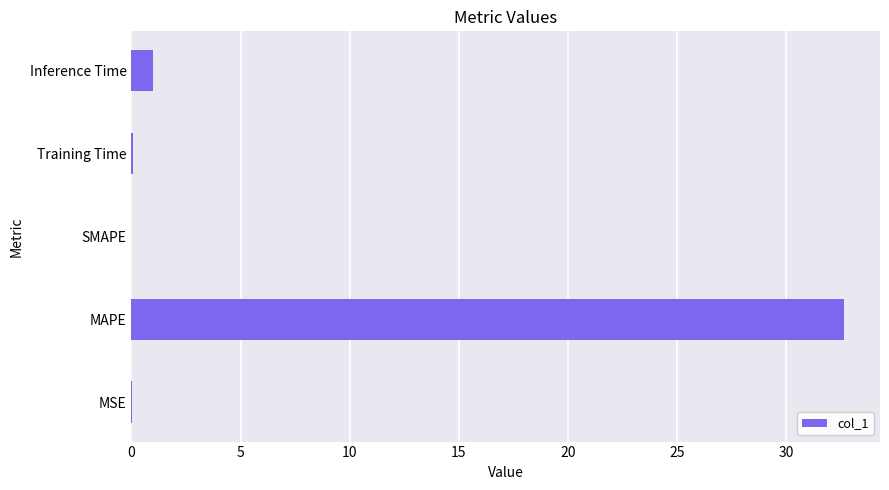

How many series are shown in this chart?

1